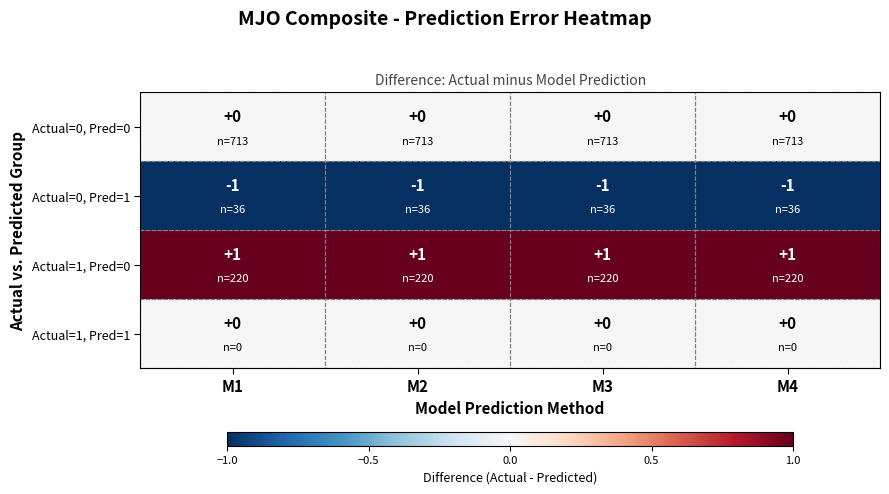

Is it true that Actual=0, Pred=1 equals -2 at M3?

False